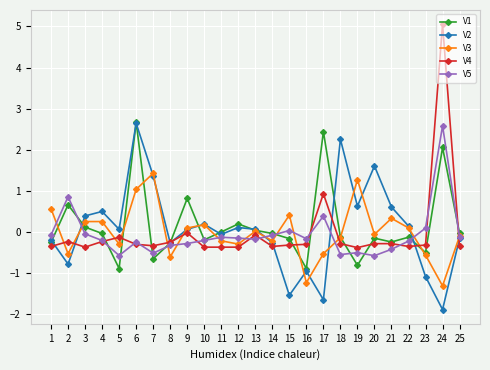

Where does the V5 series first go above 0?

2